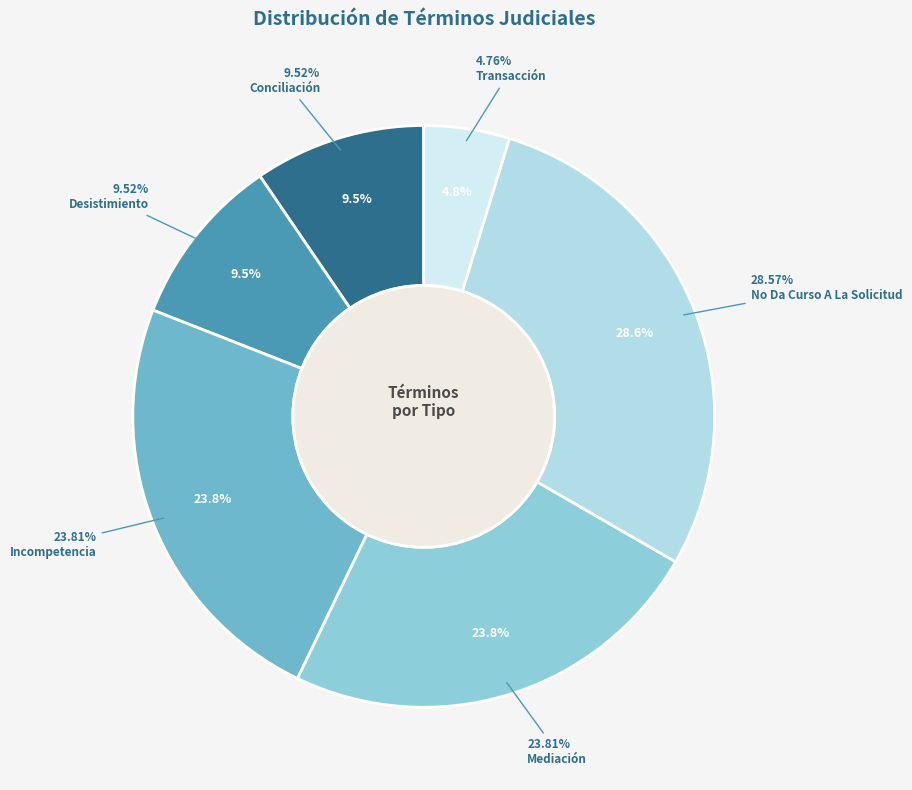

Count the number of slices in the pie.

6